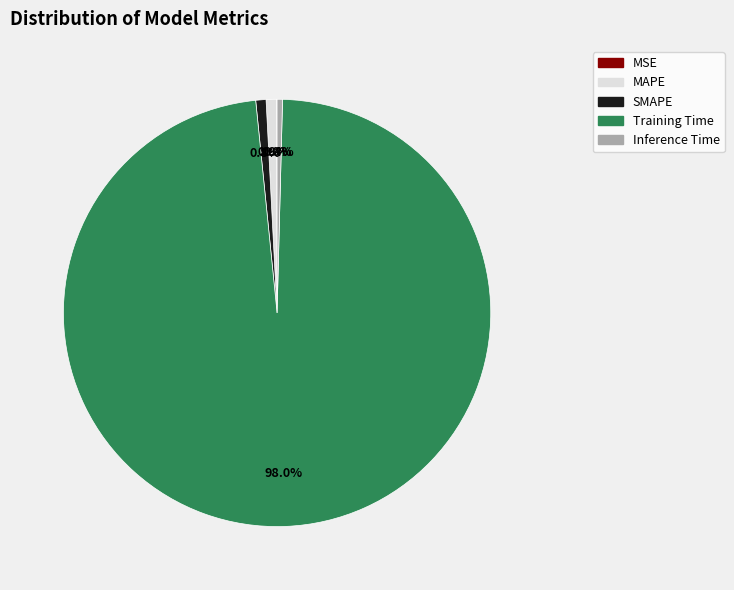

Between Training Time and Inference Time, which is larger?

Training Time